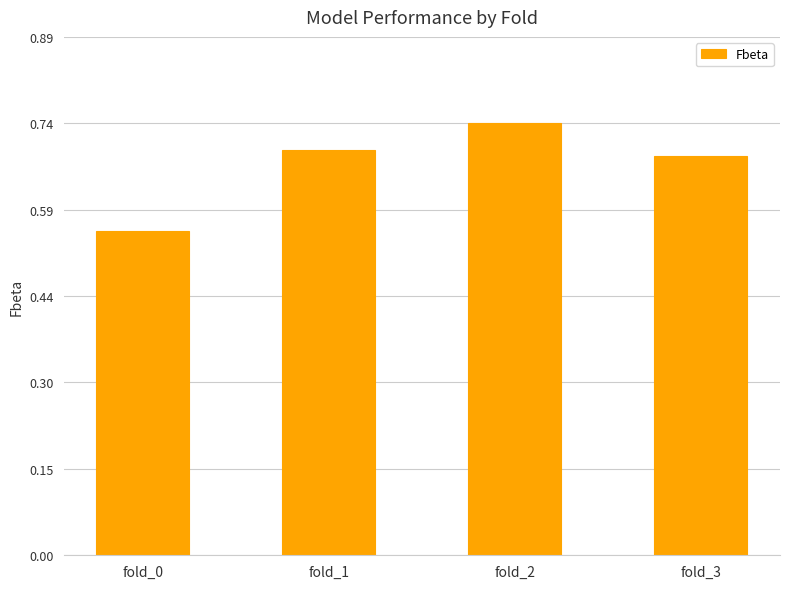

List the labels in order of value, smallest first.

fold_0, fold_3, fold_1, fold_2